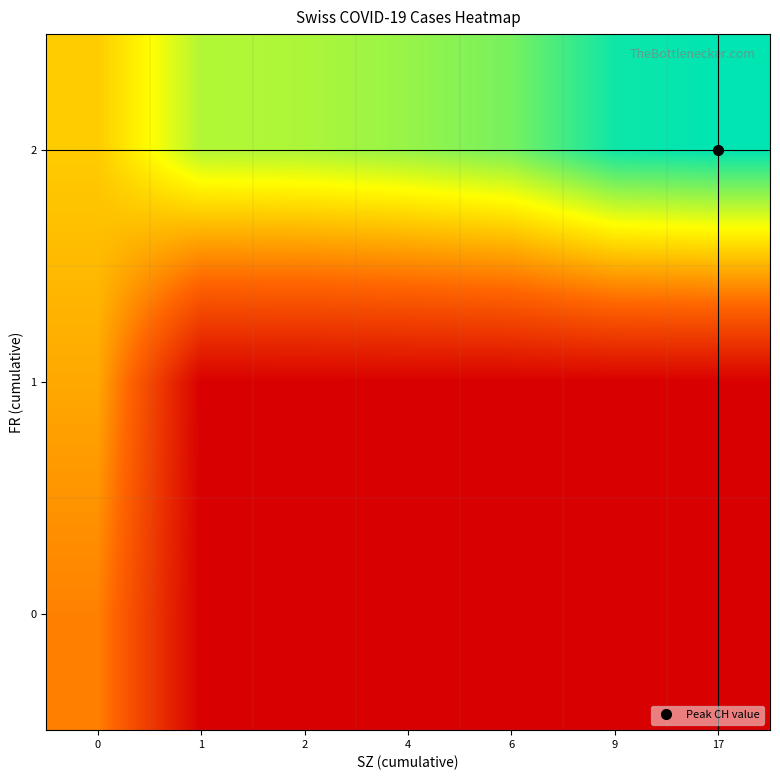

Which series has the largest total across all categories?

row_2